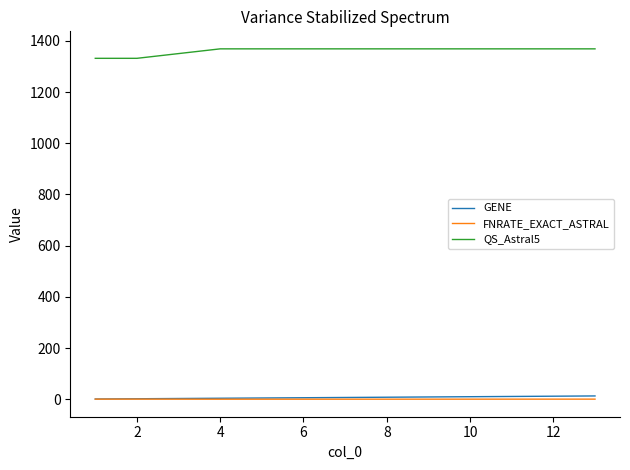

How many lines are shown in the chart?

3